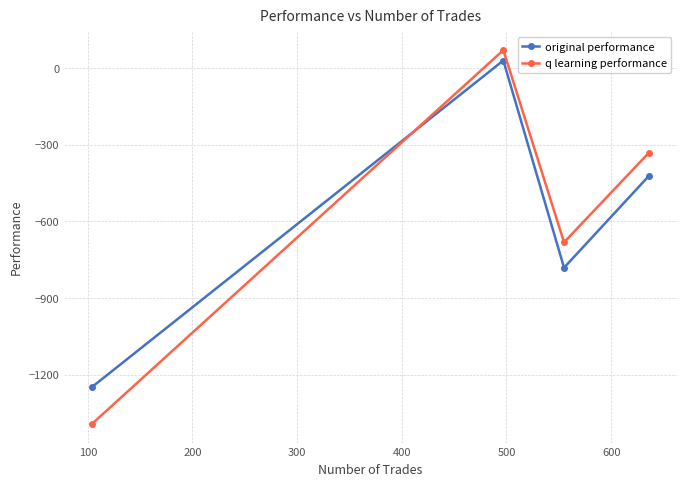

Which series has the largest range (max minus min)?

q learning performance